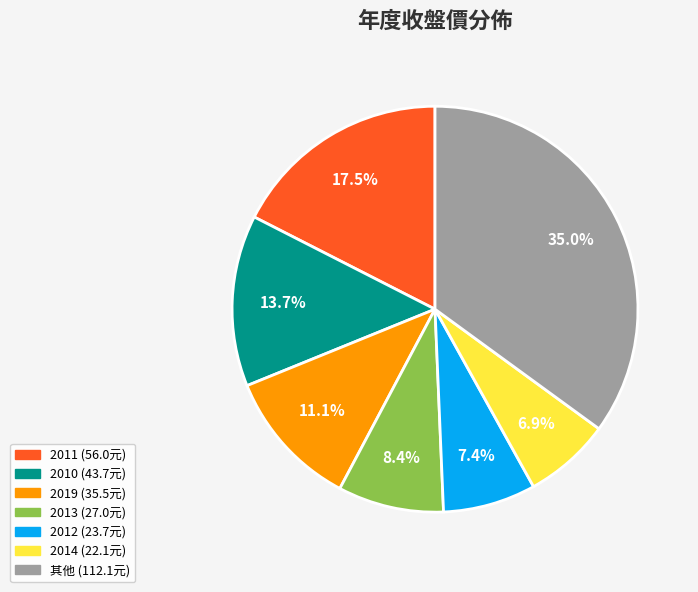

How many segments does this pie chart have?

7